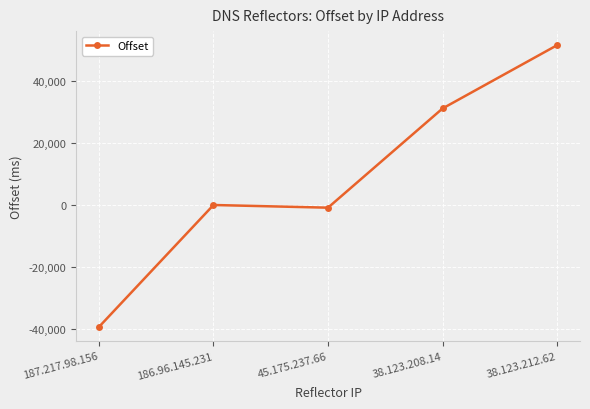

How many distinct data groups are displayed?

1